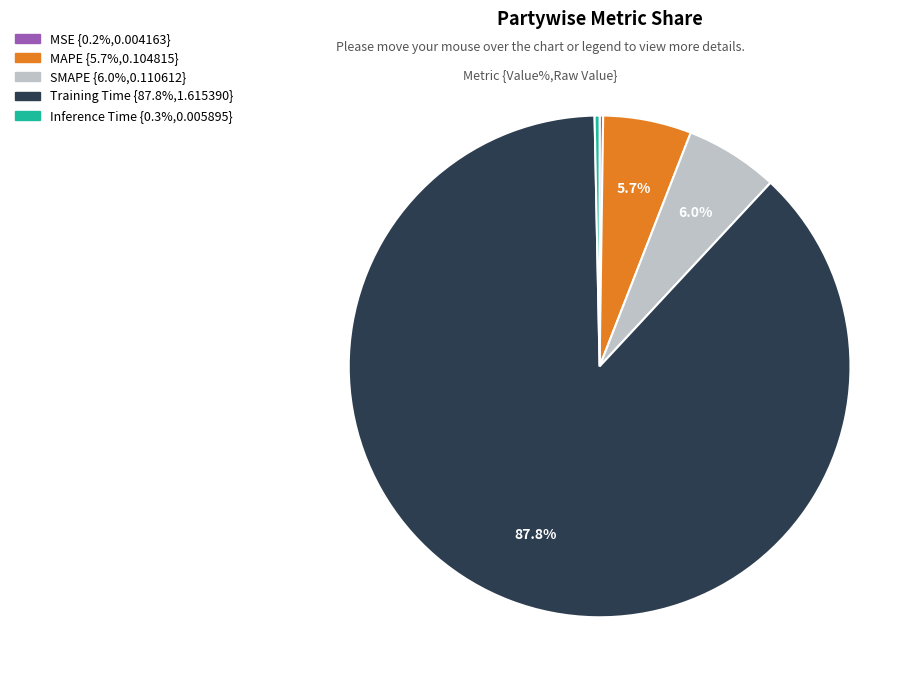

Is the sum of SMAPE and Inference Time greater than half?

No